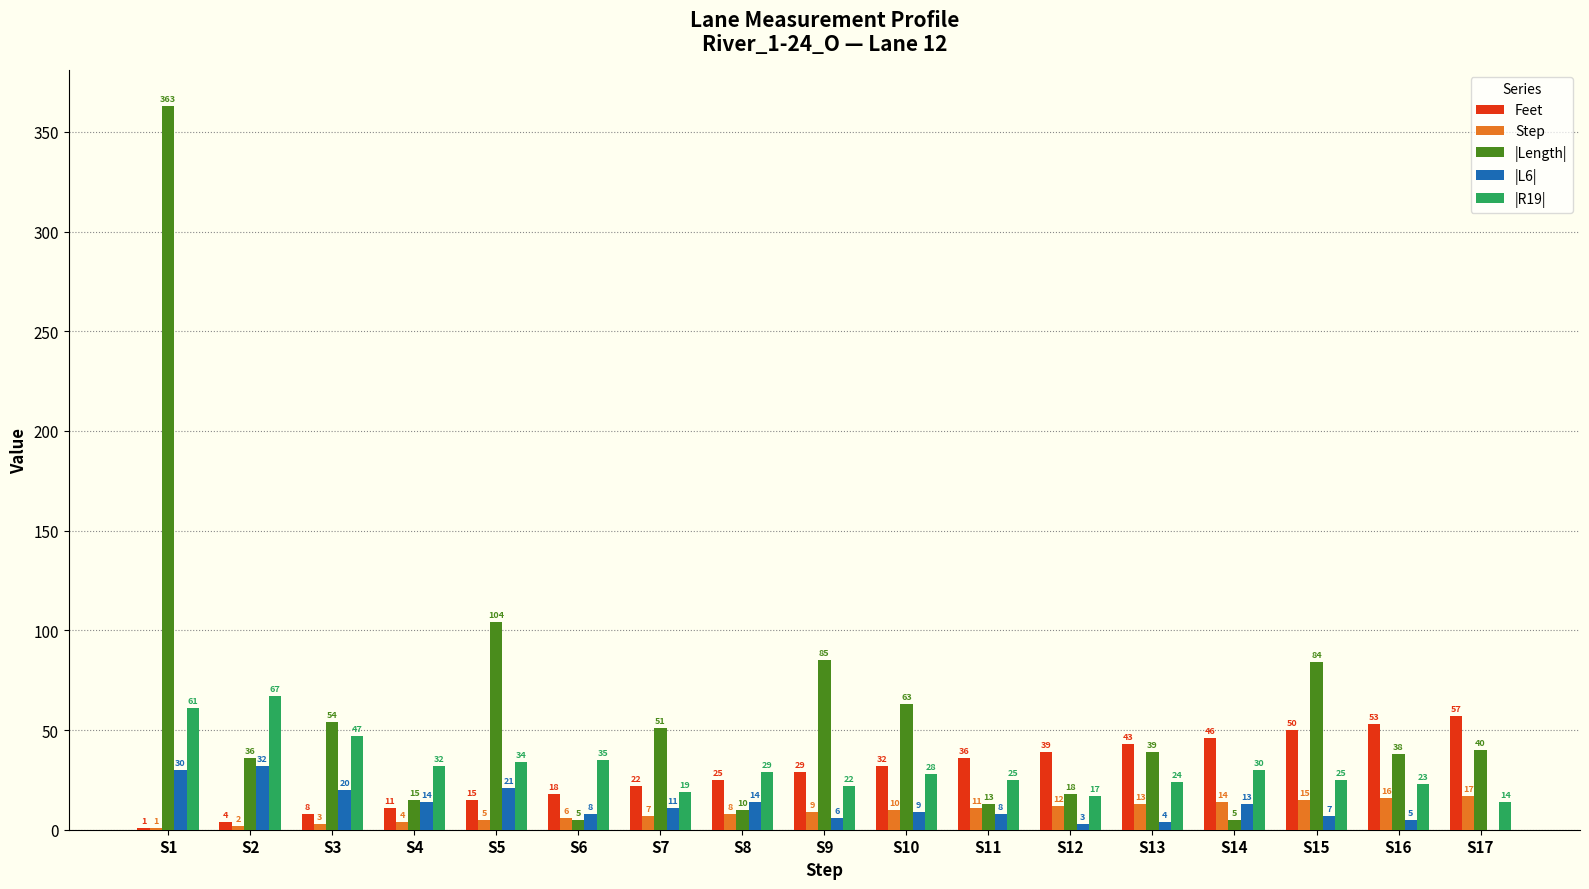

Is it true that |R19| equals 34 at S5?

True